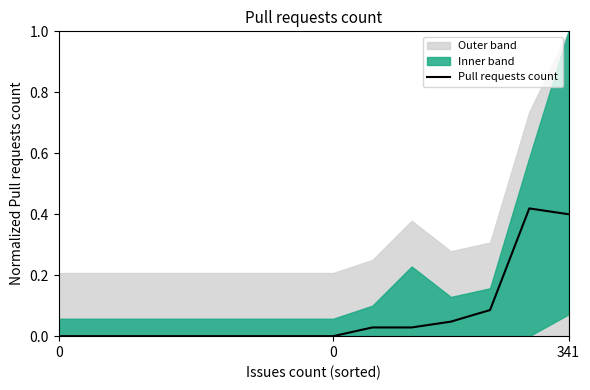

True or false: the data shows -0.1 at 3.

False